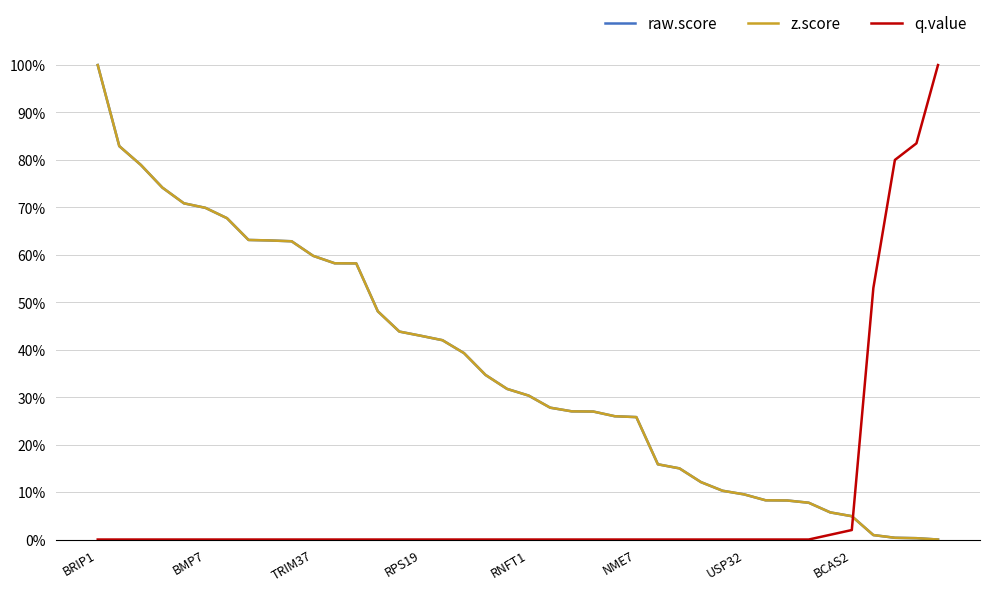

What are all the series names shown in the legend?

raw.score, z.score, q.value